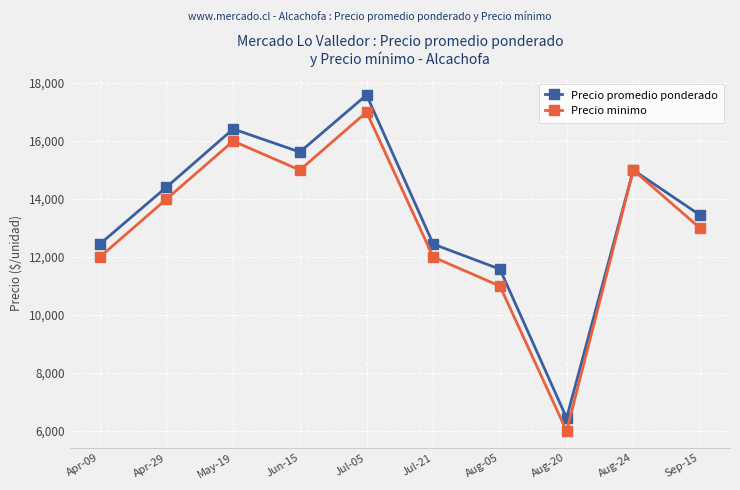

What is the approximate value of Precio promedio ponderado at Jul-21, to the nearest 10?

12450